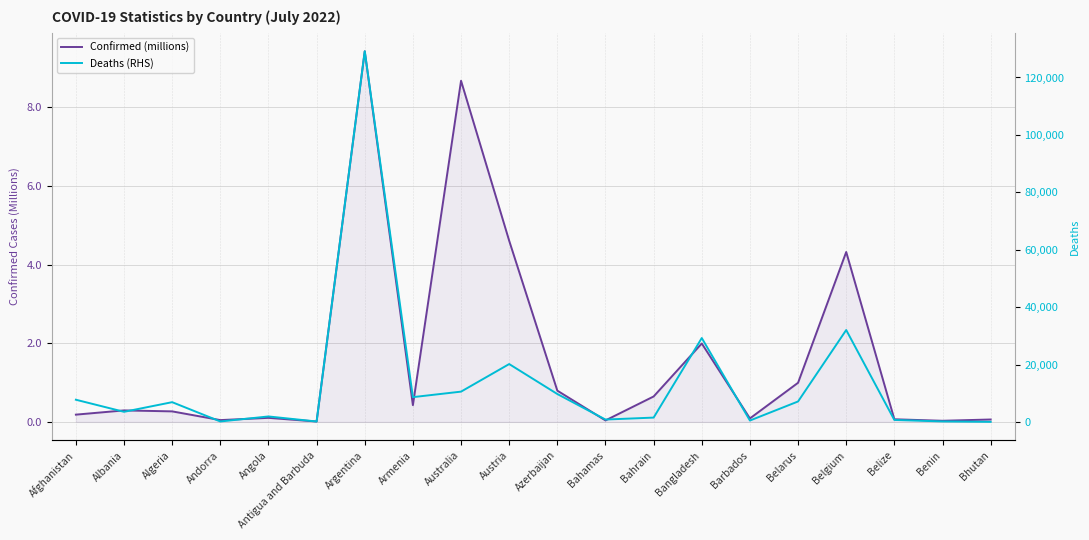

Which label corresponds to the largest value in the chart?

Argentina